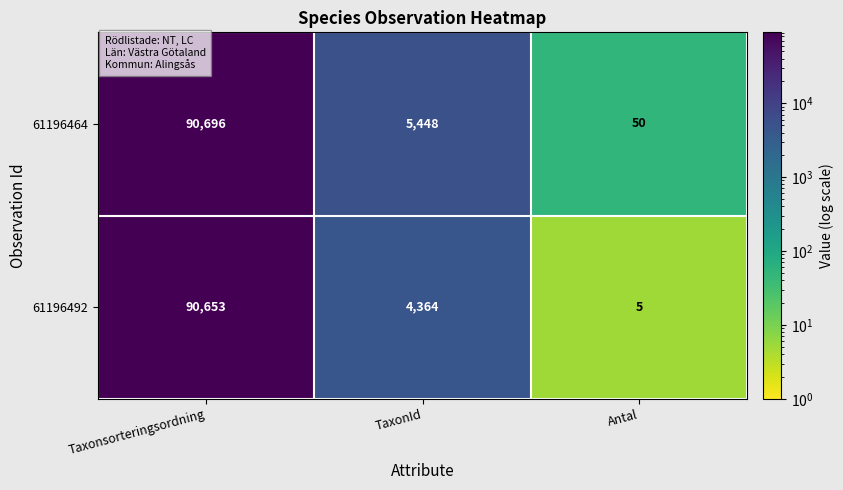

The value of 61196492 at Taxonsorteringsordning is 30802. True or false?

False